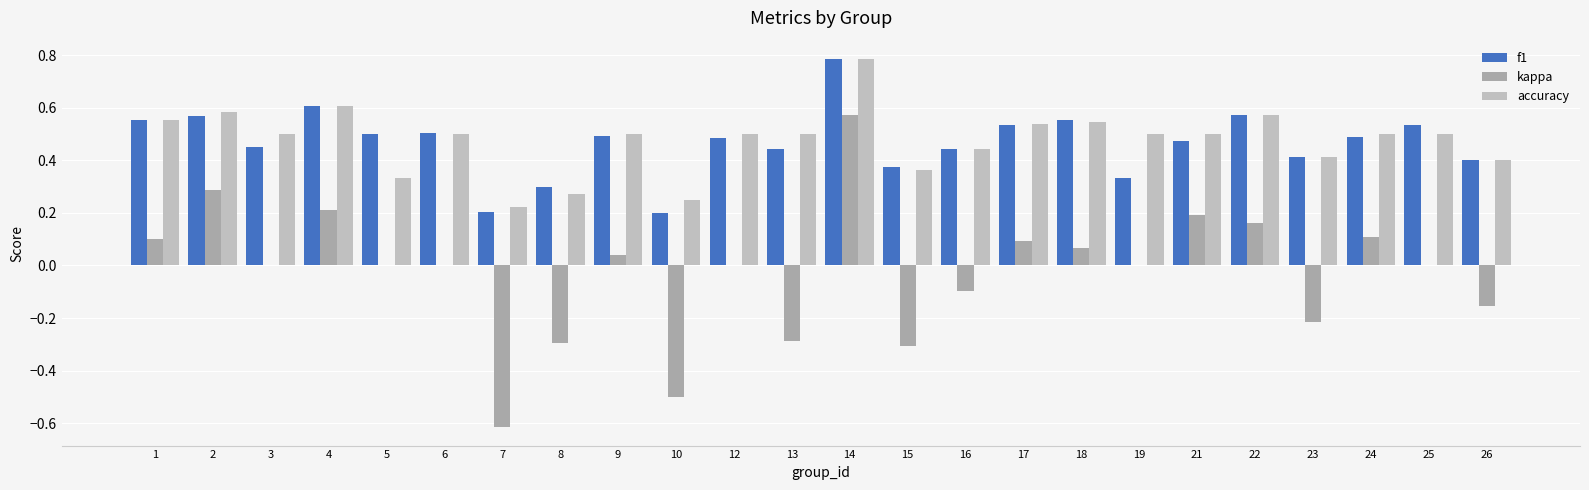

How many series are shown in this chart?

3